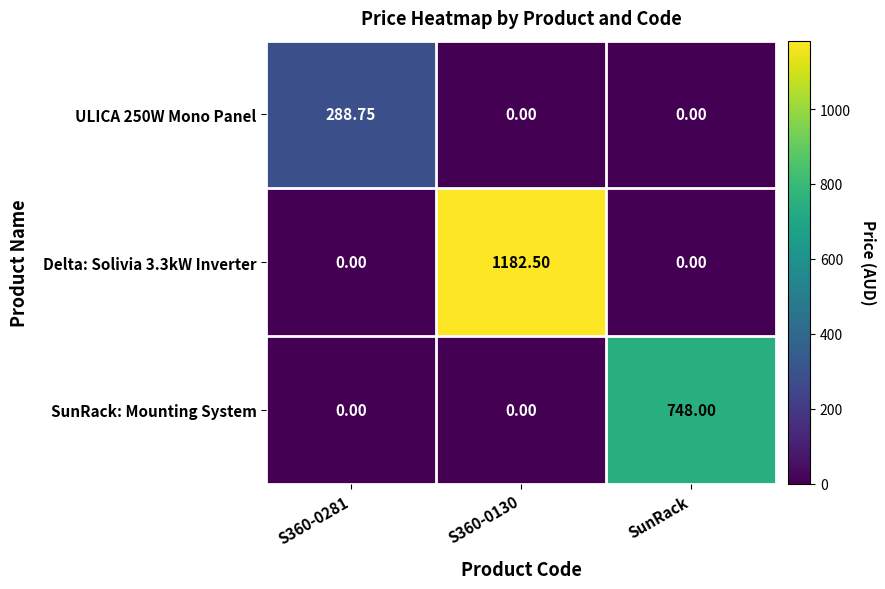

Is the value of ULICA 250W Mono Panel at S360-0281 greater than the value of SunRack: Mounting System at S360-0130?

Yes